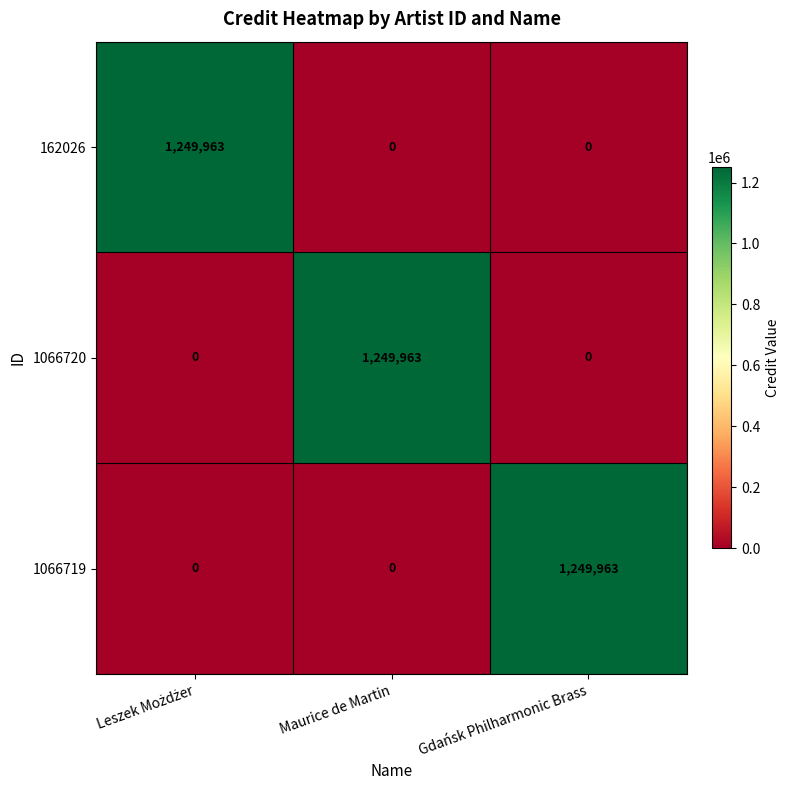

What is the total value across all series at Gdańsk Philharmonic Brass?

1249963